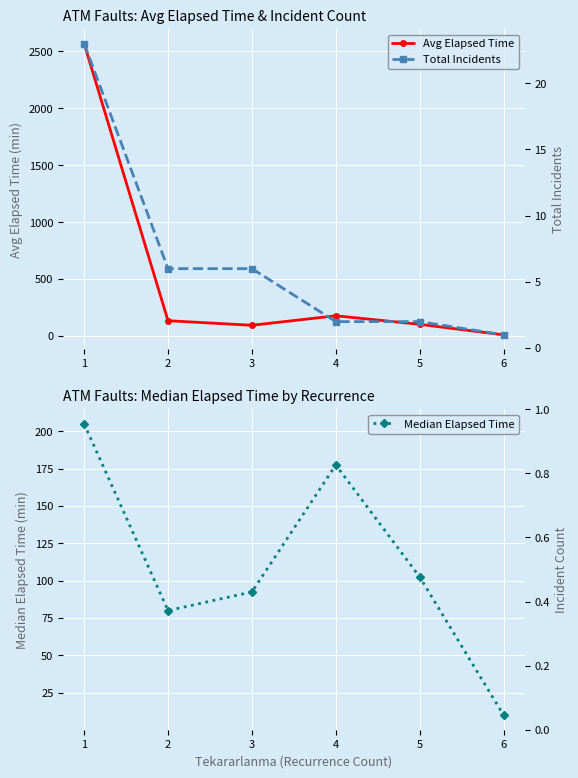

What is the total value across all series at 3?

192.7